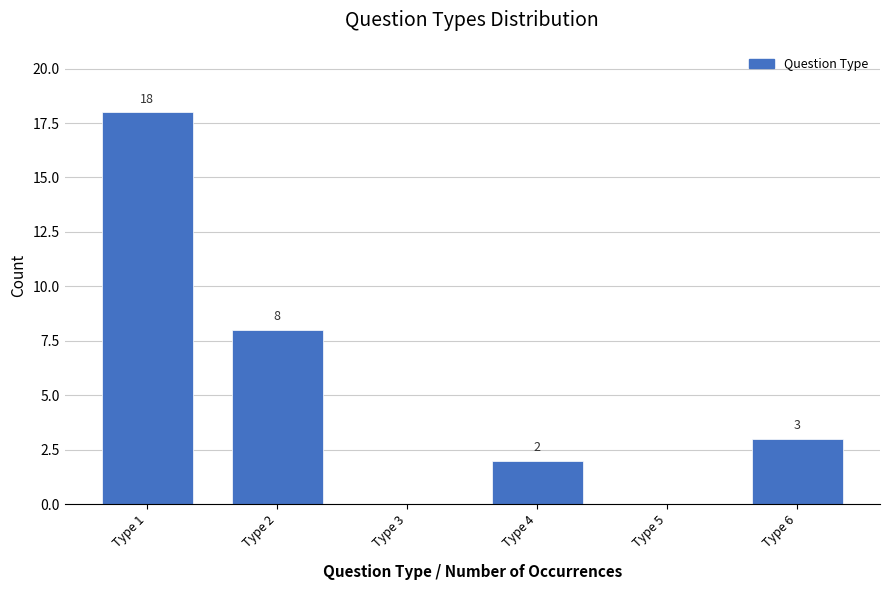

Reading right to left, what are all the values shown in this chart?

Type 6=3	Type 5=0	Type 4=2	Type 3=0	Type 2=8	Type 1=18